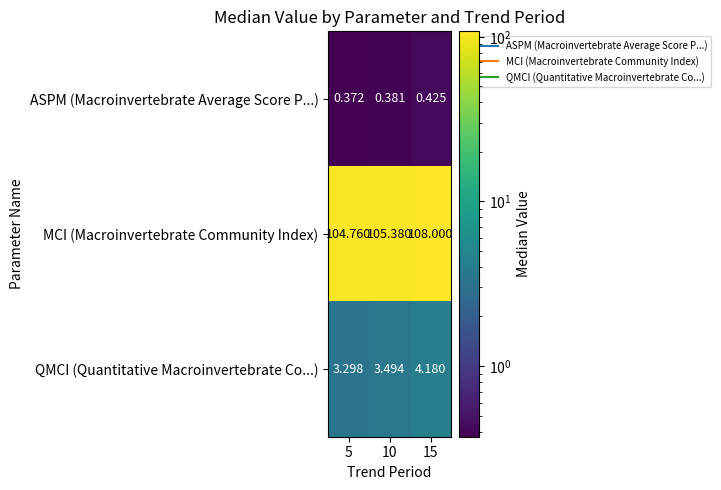

Which series has the widest spread of values?

MCI (Macroinvertebrate Community Index)